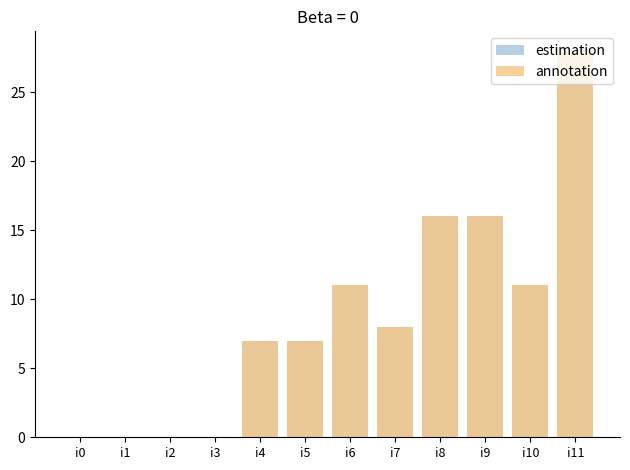

Are the bars grouped side by side (vs. stacked)?

Yes